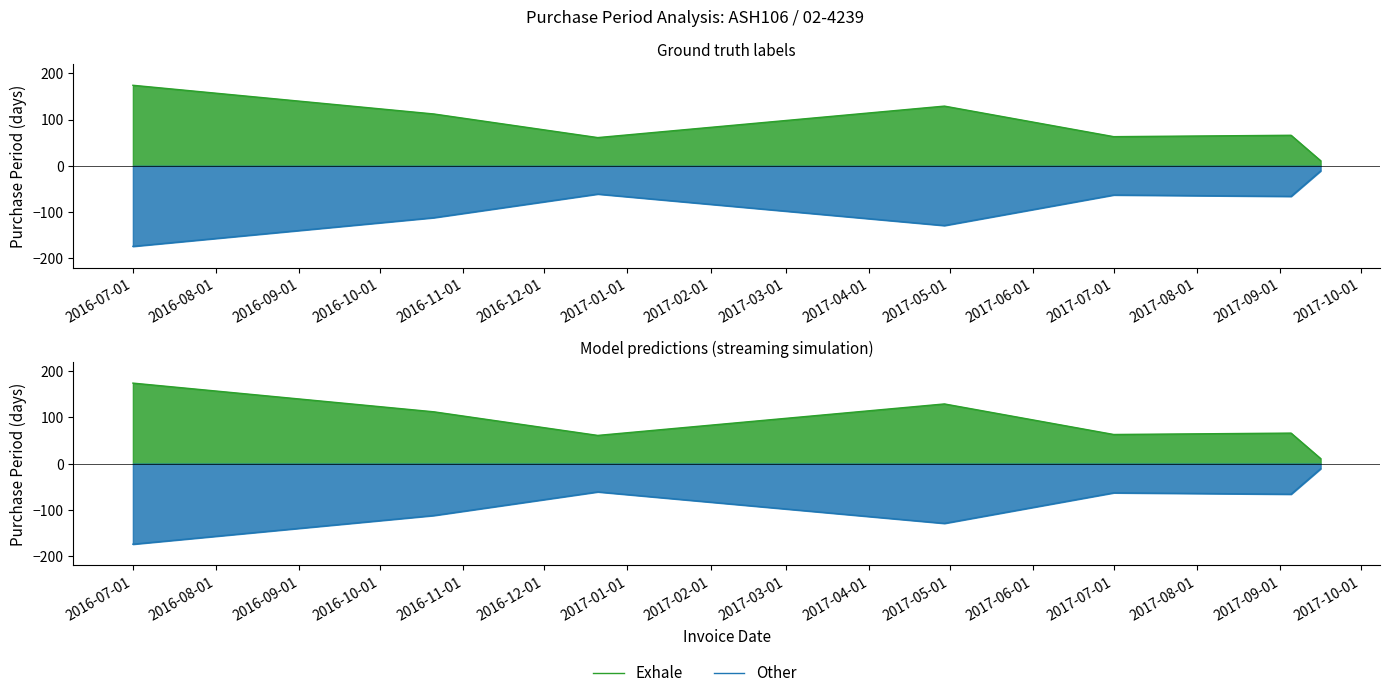

True or false: Exhale has more than 2 points higher than both neighbors.

False